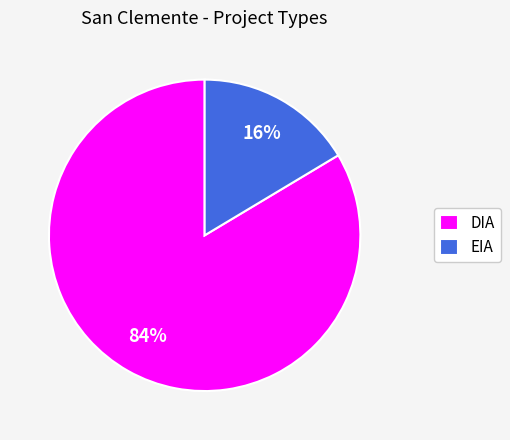

To the nearest percent, what is the combined percentage of EIA and DIA?

100%